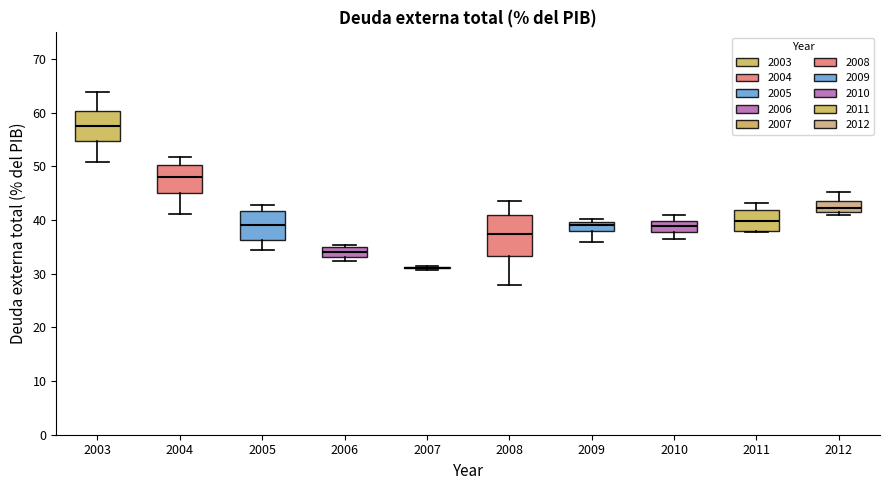

Comparing the boxes themselves (not the whiskers), which one is the tallest?

2008